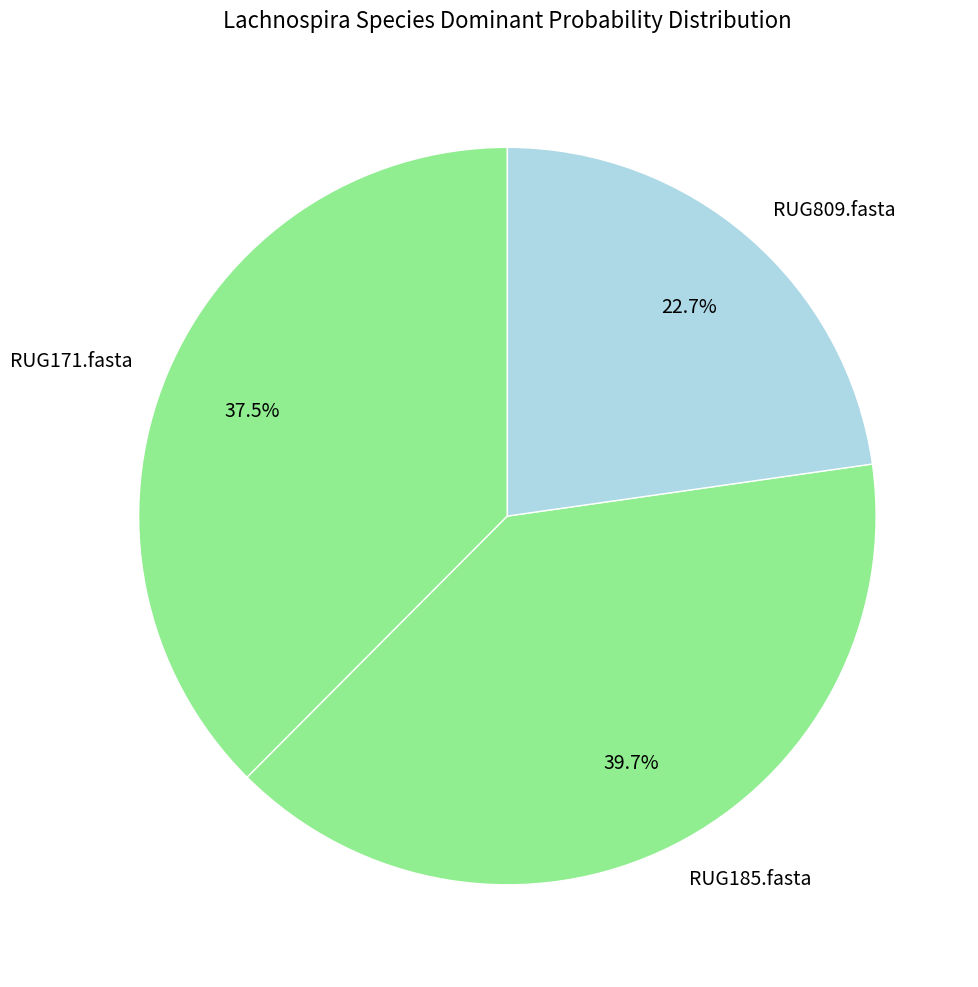

To the nearest percent, what percentage of the pie is RUG809.fasta?

23%